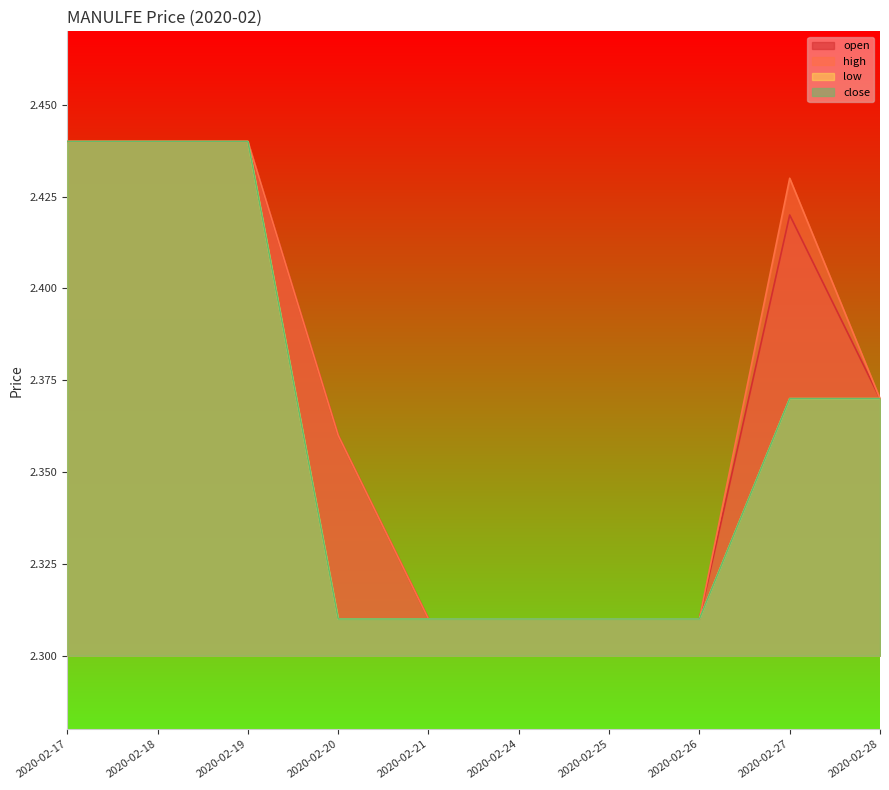

Reading left to right, list all the values displayed in this chart.

open: 2020-02-17=2.4	2020-02-18=2.4	2020-02-19=2.4	2020-02-20=2.4	2020-02-21=2.3	2020-02-24=2.3	2020-02-25=2.3	2020-02-26=2.3	2020-02-27=2.4	2020-02-28=2.4
high: 2020-02-17=2.4	2020-02-18=2.4	2020-02-19=2.4	2020-02-20=2.4	2020-02-21=2.3	2020-02-24=2.3	2020-02-25=2.3	2020-02-26=2.3	2020-02-27=2.4	2020-02-28=2.4
low: 2020-02-17=2.4	2020-02-18=2.4	2020-02-19=2.4	2020-02-20=2.3	2020-02-21=2.3	2020-02-24=2.3	2020-02-25=2.3	2020-02-26=2.3	2020-02-27=2.4	2020-02-28=2.4
close: 2020-02-17=2.4	2020-02-18=2.4	2020-02-19=2.4	2020-02-20=2.3	2020-02-21=2.3	2020-02-24=2.3	2020-02-25=2.3	2020-02-26=2.3	2020-02-27=2.4	2020-02-28=2.4